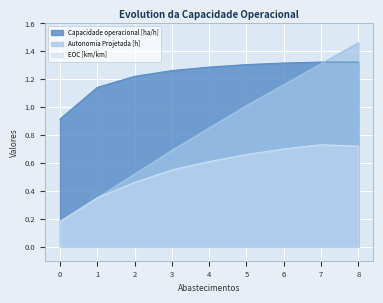

What is the sum of all EOC [km/km] values?

5.0